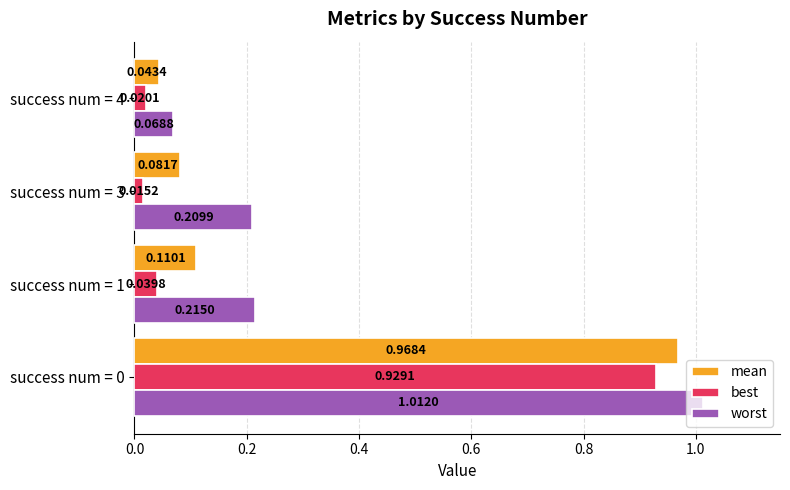

Rank the series by their maximum value, from lowest to highest.

best, mean, worst